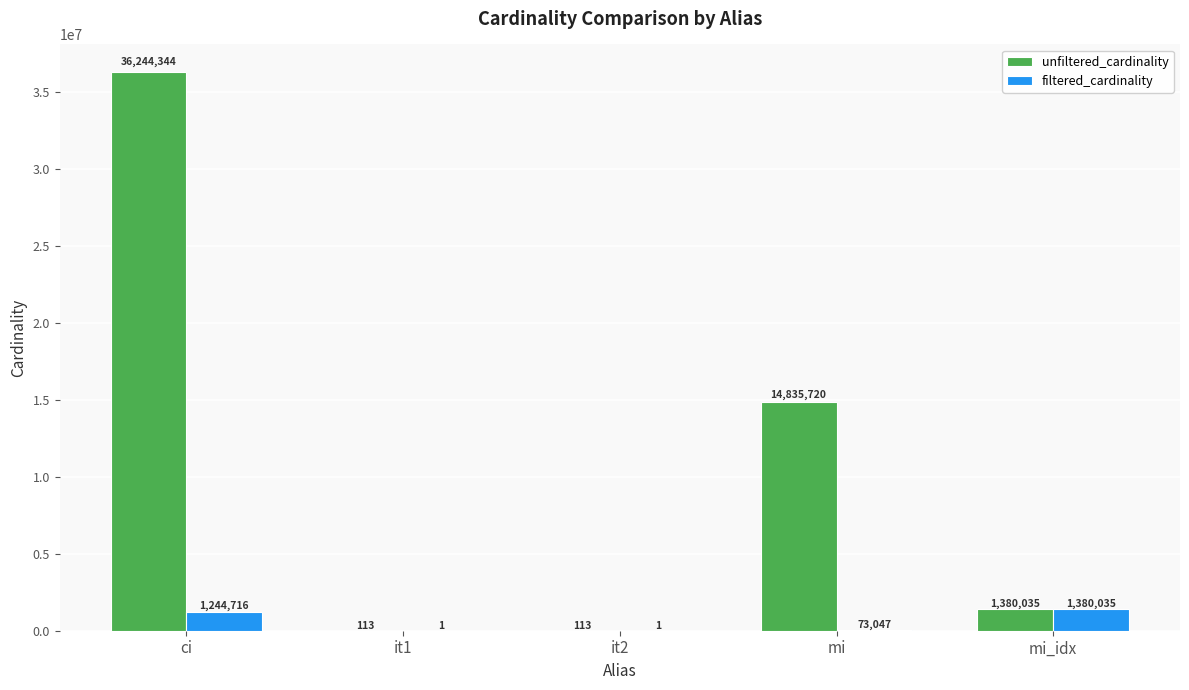

Is it true that filtered_cardinality equals 1 at it2?

True